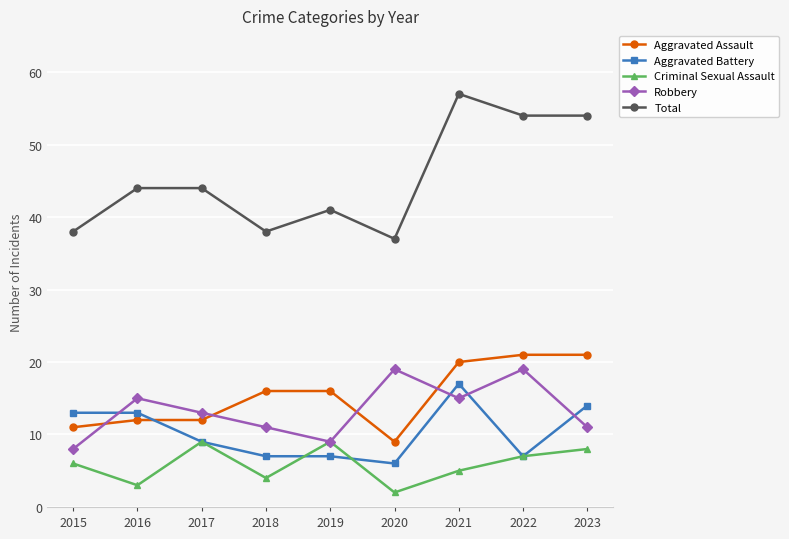

What is the value of the Total point at the 7th from the left?

57